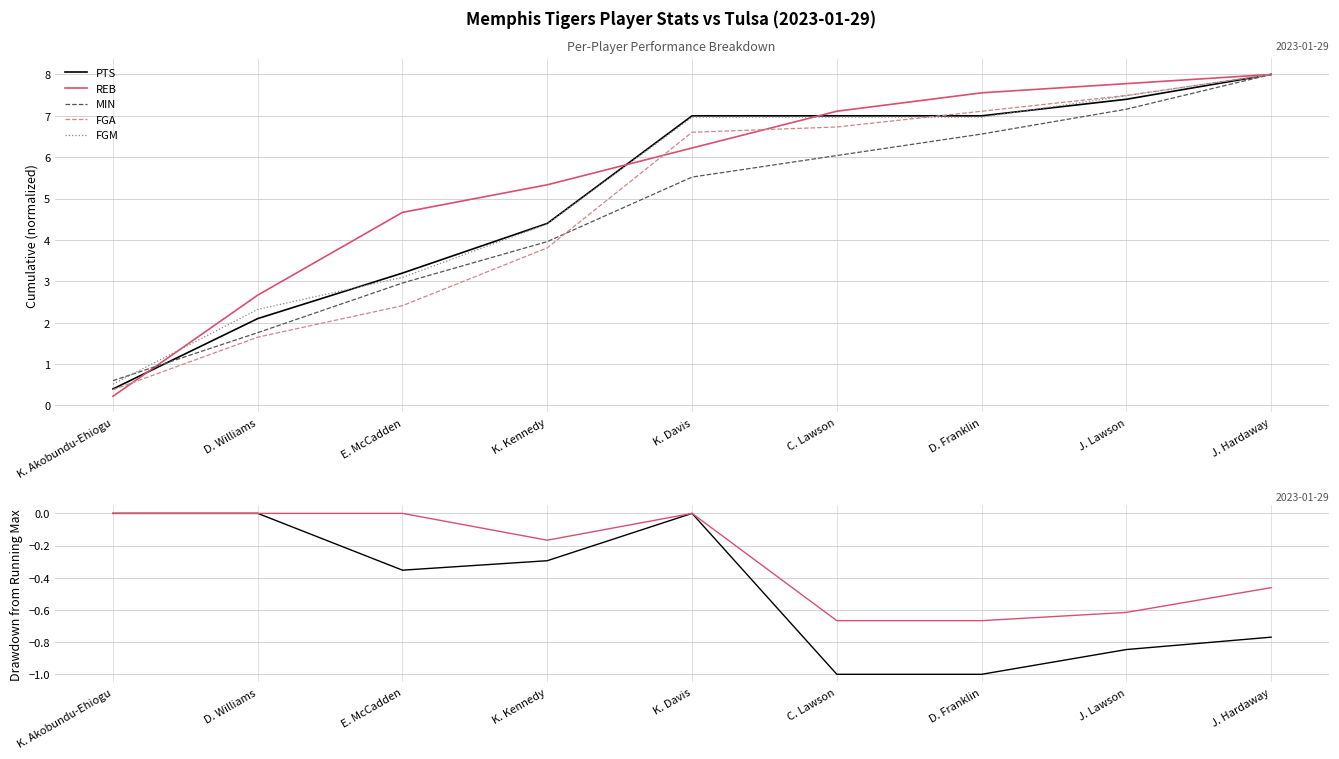

How many data points in FGA are above 6?

5